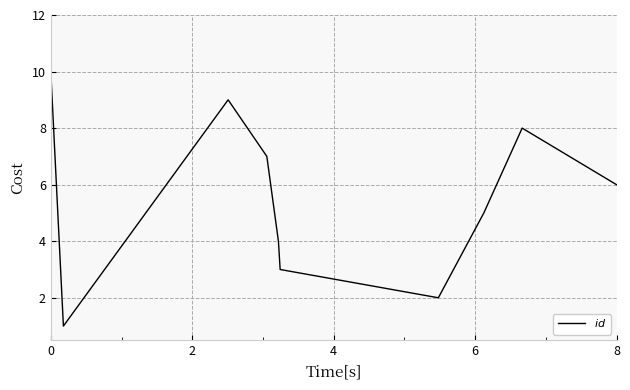

What is the smallest value displayed?

1